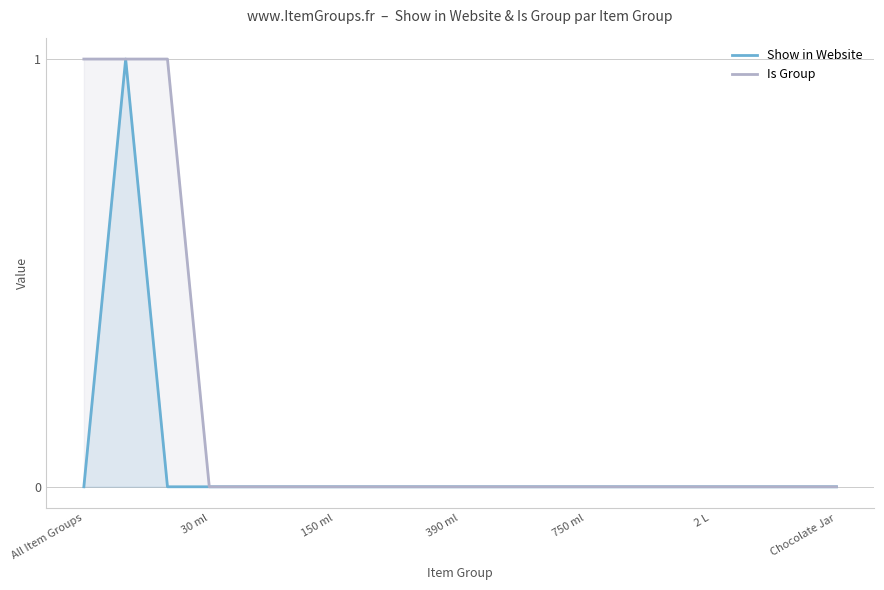

What is the difference between the maximum and minimum values in the Show in Website series?

1